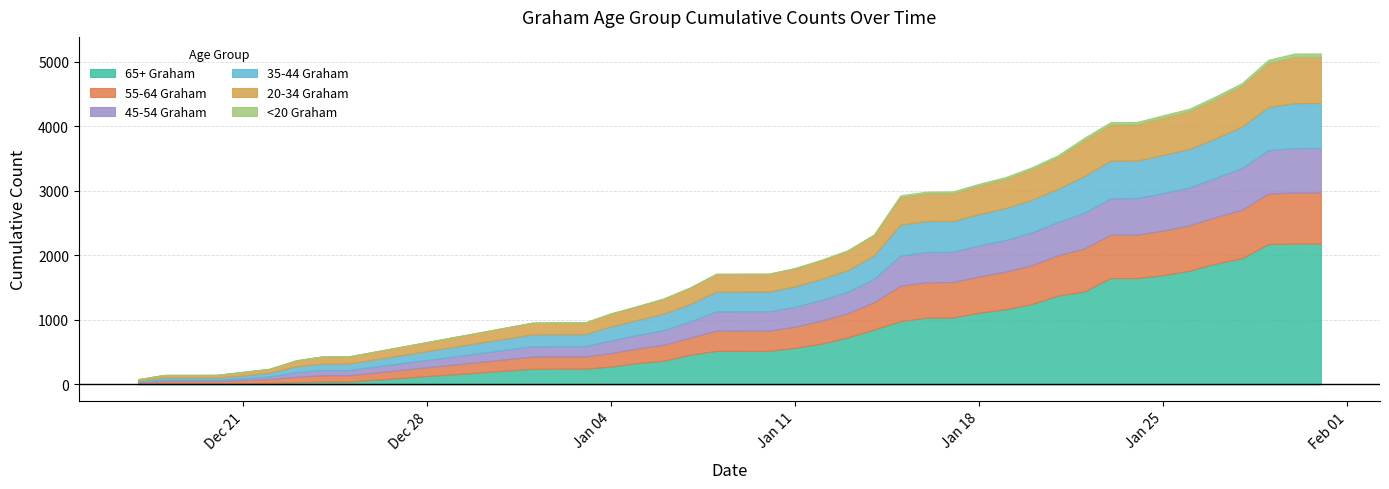

What are all the series names shown in the legend?

20-34_Graham, 35-44_Graham, 45-54_Graham, 55-64_Graham, 65+_Graham, <20_Graham